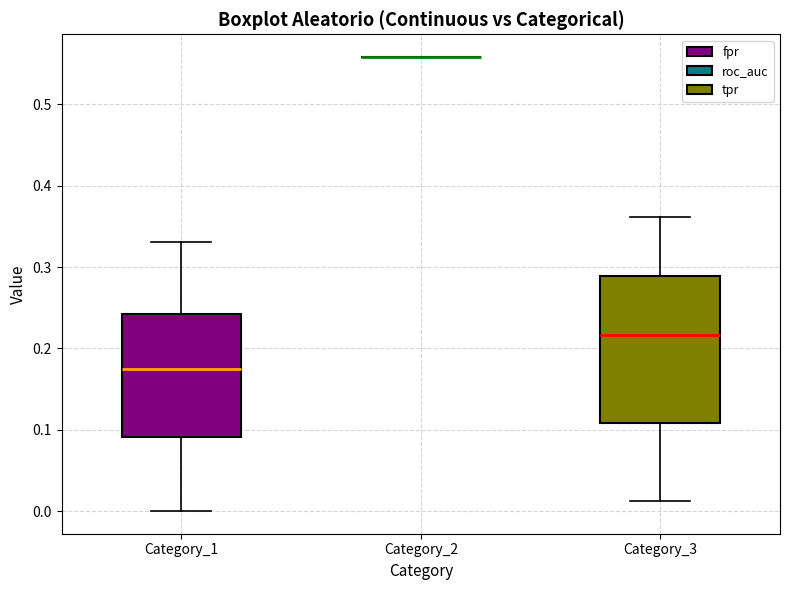

Reading left to right, transcribe this box plot: for each box, give where its median line is, the range the box spans, and where its two whiskers end, as read against the y-axis. The values are not printed on the chart, so give them approximately, as read against the axis.

Category_1: median 0.18, box 0.09 to 0.24, whiskers 0.00 to 0.33
Category_2: box collapsed to a line at 0.56, whiskers 0.56 to 0.56
Category_3: median 0.22, box 0.11 to 0.29, whiskers 0.01 to 0.36